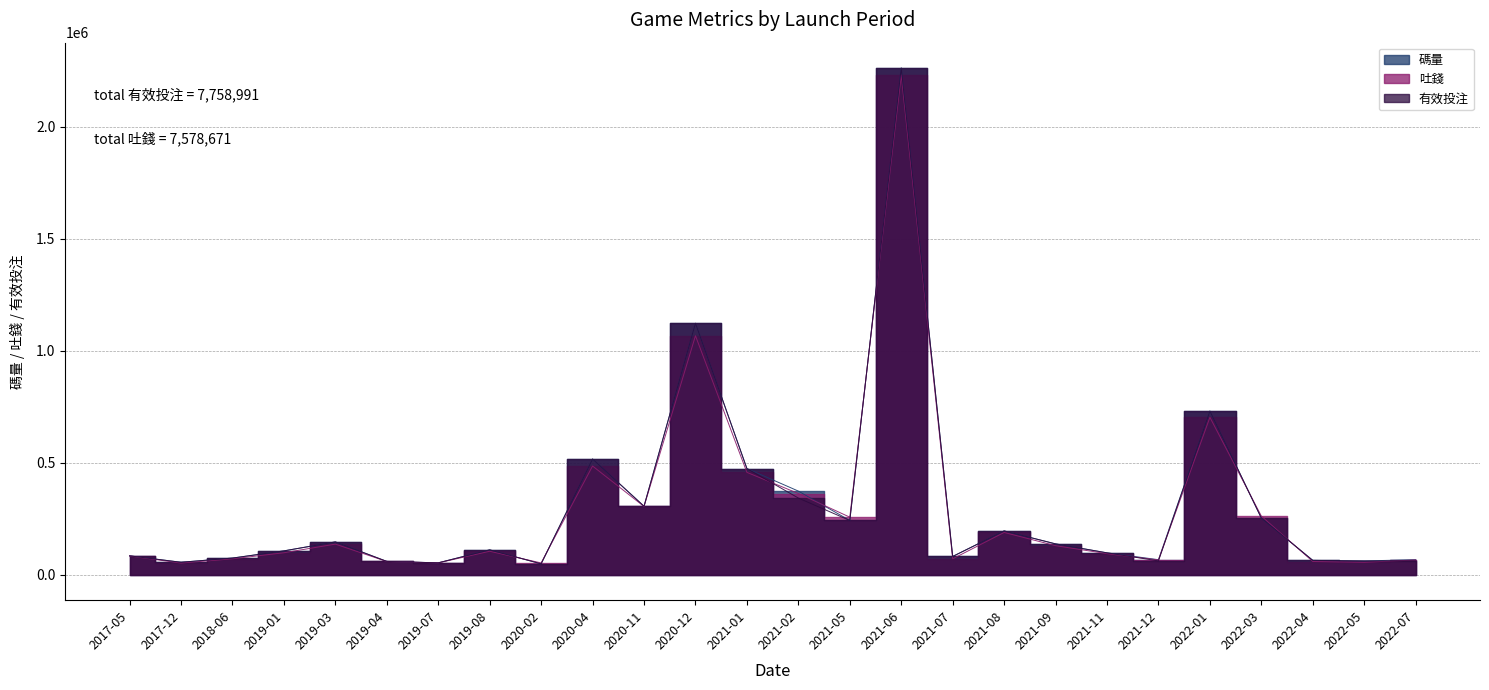

At 2021-12, list the series in order from smallest to largest.

有效投注, 吐錢, 碼量